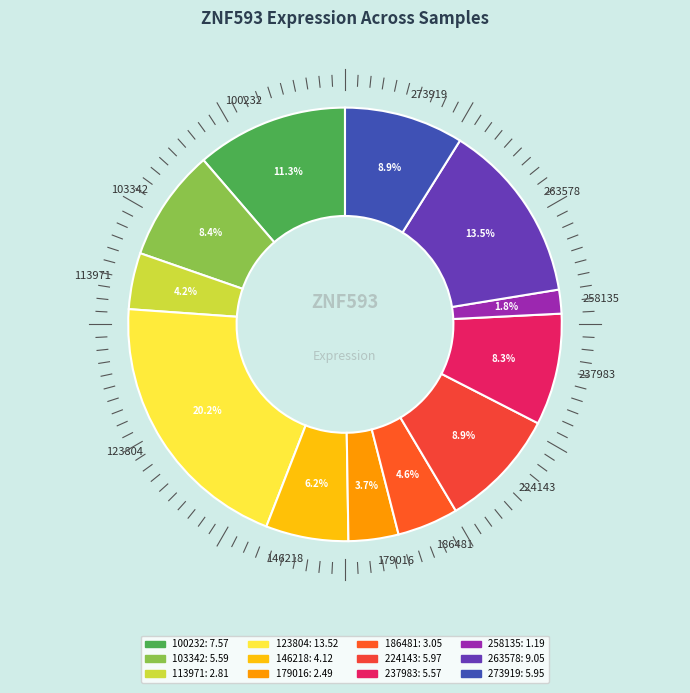

Does 123804 account for over 50% of the chart?

No